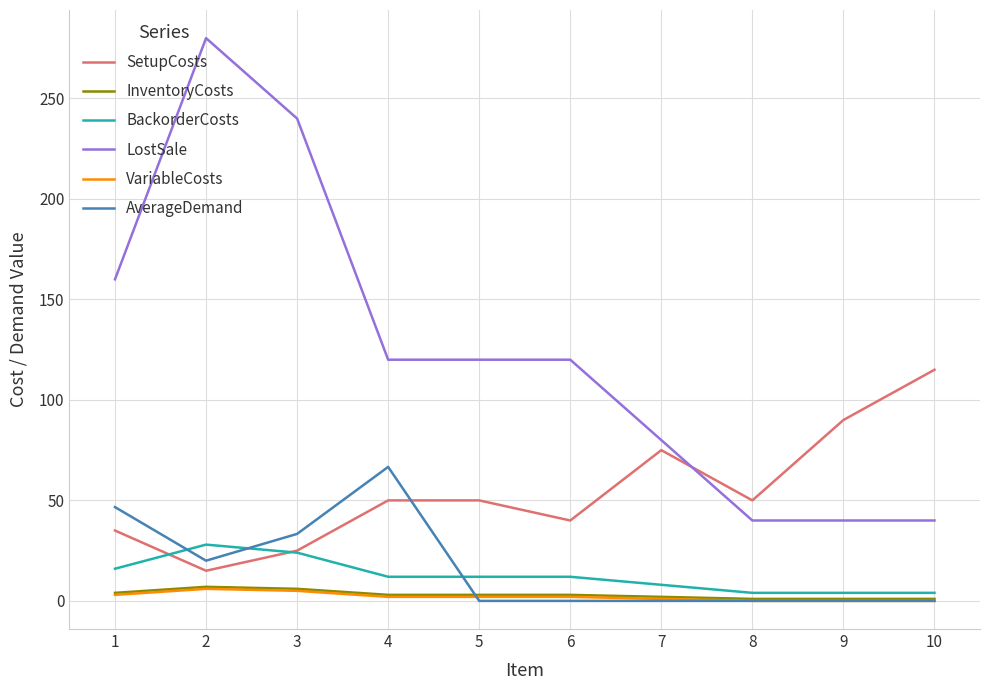

How many intersections are there between SetupCosts and LostSale?

1